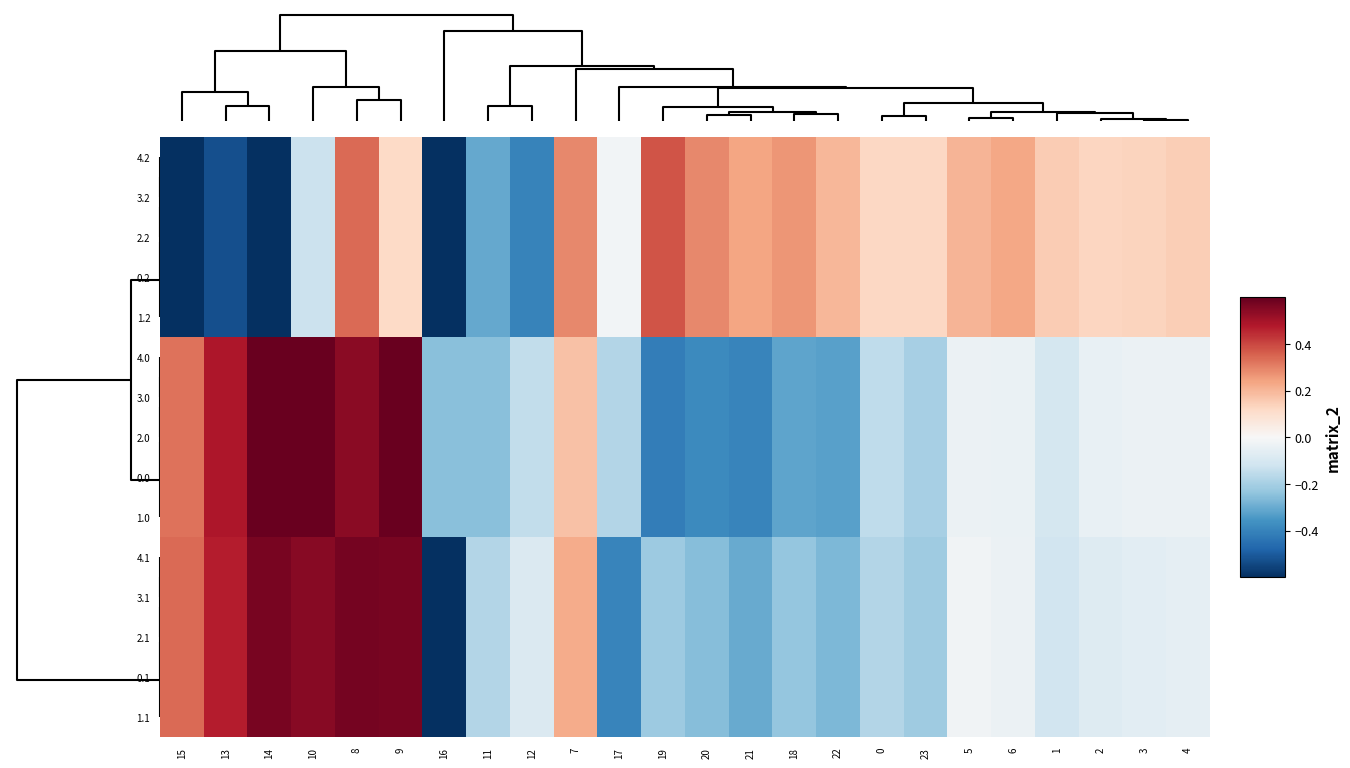

Reading left to right, what are all the values shown in this chart?

4.2: 15=-0.7	13=-0.5	14=-0.6	10=-0.1	8=0.3	9=0.1	16=-0.7	11=-0.3	12=-0.4	7=0.3	17=-0.0	19=0.4	20=0.3	21=0.2	18=0.3	22=0.2	0=0.1	23=0.1	5=0.2	6=0.2	1=0.2	2=0.1	3=0.1	4=0.1
3.2: 15=-0.7	13=-0.5	14=-0.6	10=-0.1	8=0.3	9=0.1	16=-0.7	11=-0.3	12=-0.4	7=0.3	17=-0.0	19=0.4	20=0.3	21=0.2	18=0.3	22=0.2	0=0.1	23=0.1	5=0.2	6=0.2	1=0.2	2=0.1	3=0.1	4=0.1
2.2: 15=-0.7	13=-0.5	14=-0.6	10=-0.1	8=0.3	9=0.1	16=-0.7	11=-0.3	12=-0.4	7=0.3	17=-0.0	19=0.4	20=0.3	21=0.2	18=0.3	22=0.2	0=0.1	23=0.1	5=0.2	6=0.2	1=0.2	2=0.1	3=0.1	4=0.1
0.2: 15=-0.7	13=-0.5	14=-0.6	10=-0.1	8=0.3	9=0.1	16=-0.7	11=-0.3	12=-0.4	7=0.3	17=-0.0	19=0.4	20=0.3	21=0.2	18=0.3	22=0.2	0=0.1	23=0.1	5=0.2	6=0.2	1=0.2	2=0.1	3=0.1	4=0.1
1.2: 15=-0.7	13=-0.5	14=-0.6	10=-0.1	8=0.3	9=0.1	16=-0.7	11=-0.3	12=-0.4	7=0.3	17=-0.0	19=0.4	20=0.3	21=0.2	18=0.3	22=0.2	0=0.1	23=0.1	5=0.2	6=0.2	1=0.2	2=0.1	3=0.1	4=0.1
4.0: 15=0.3	13=0.5	14=0.6	10=0.6	8=0.5	9=0.6	16=-0.3	11=-0.3	12=-0.1	7=0.2	17=-0.2	19=-0.4	20=-0.4	21=-0.4	18=-0.3	22=-0.3	0=-0.2	23=-0.2	5=-0.0	6=-0.0	1=-0.1	2=-0.0	3=-0.0	4=-0.0
3.0: 15=0.3	13=0.5	14=0.6	10=0.6	8=0.5	9=0.6	16=-0.3	11=-0.3	12=-0.1	7=0.2	17=-0.2	19=-0.4	20=-0.4	21=-0.4	18=-0.3	22=-0.3	0=-0.2	23=-0.2	5=-0.0	6=-0.0	1=-0.1	2=-0.0	3=-0.0	4=-0.0
2.0: 15=0.3	13=0.5	14=0.6	10=0.6	8=0.5	9=0.6	16=-0.3	11=-0.3	12=-0.1	7=0.2	17=-0.2	19=-0.4	20=-0.4	21=-0.4	18=-0.3	22=-0.3	0=-0.2	23=-0.2	5=-0.0	6=-0.0	1=-0.1	2=-0.0	3=-0.0	4=-0.0
0.0: 15=0.3	13=0.5	14=0.6	10=0.6	8=0.5	9=0.6	16=-0.3	11=-0.3	12=-0.1	7=0.2	17=-0.2	19=-0.4	20=-0.4	21=-0.4	18=-0.3	22=-0.3	0=-0.2	23=-0.2	5=-0.0	6=-0.0	1=-0.1	2=-0.0	3=-0.0	4=-0.0
1.0: 15=0.3	13=0.5	14=0.6	10=0.6	8=0.5	9=0.6	16=-0.3	11=-0.3	12=-0.1	7=0.2	17=-0.2	19=-0.4	20=-0.4	21=-0.4	18=-0.3	22=-0.3	0=-0.2	23=-0.2	5=-0.0	6=-0.0	1=-0.1	2=-0.0	3=-0.0	4=-0.0
4.1: 15=0.3	13=0.5	14=0.6	10=0.5	8=0.6	9=0.6	16=-0.6	11=-0.2	12=-0.1	7=0.2	17=-0.4	19=-0.2	20=-0.3	21=-0.3	18=-0.2	22=-0.3	0=-0.2	23=-0.2	5=-0.0	6=-0.0	1=-0.1	2=-0.1	3=-0.1	4=-0.1
3.1: 15=0.3	13=0.5	14=0.6	10=0.5	8=0.6	9=0.6	16=-0.6	11=-0.2	12=-0.1	7=0.2	17=-0.4	19=-0.2	20=-0.3	21=-0.3	18=-0.2	22=-0.3	0=-0.2	23=-0.2	5=-0.0	6=-0.0	1=-0.1	2=-0.1	3=-0.1	4=-0.1
2.1: 15=0.3	13=0.5	14=0.6	10=0.5	8=0.6	9=0.6	16=-0.6	11=-0.2	12=-0.1	7=0.2	17=-0.4	19=-0.2	20=-0.3	21=-0.3	18=-0.2	22=-0.3	0=-0.2	23=-0.2	5=-0.0	6=-0.0	1=-0.1	2=-0.1	3=-0.1	4=-0.1
0.1: 15=0.3	13=0.5	14=0.6	10=0.5	8=0.6	9=0.6	16=-0.6	11=-0.2	12=-0.1	7=0.2	17=-0.4	19=-0.2	20=-0.3	21=-0.3	18=-0.2	22=-0.3	0=-0.2	23=-0.2	5=-0.0	6=-0.0	1=-0.1	2=-0.1	3=-0.1	4=-0.1
1.1: 15=0.3	13=0.5	14=0.6	10=0.5	8=0.6	9=0.6	16=-0.6	11=-0.2	12=-0.1	7=0.2	17=-0.4	19=-0.2	20=-0.3	21=-0.3	18=-0.2	22=-0.3	0=-0.2	23=-0.2	5=-0.0	6=-0.0	1=-0.1	2=-0.1	3=-0.1	4=-0.1